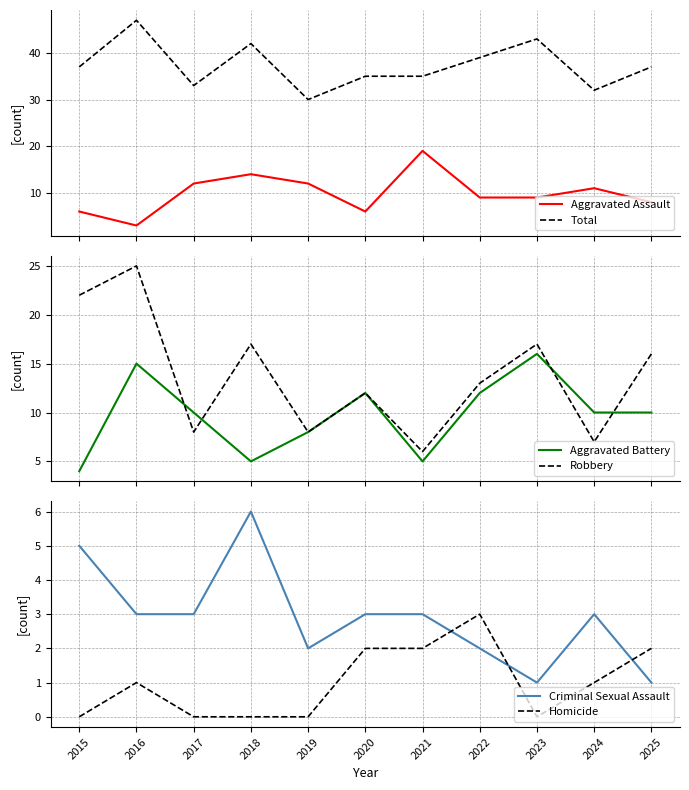

Rank the series at 2020 from lowest to highest value.

Homicide, Criminal Sexual Assault, Aggravated Assault, Aggravated Battery, Robbery, Total